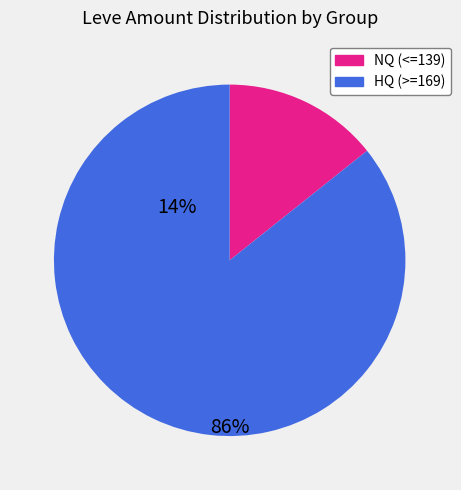

Is there a majority slice in this chart?

Yes